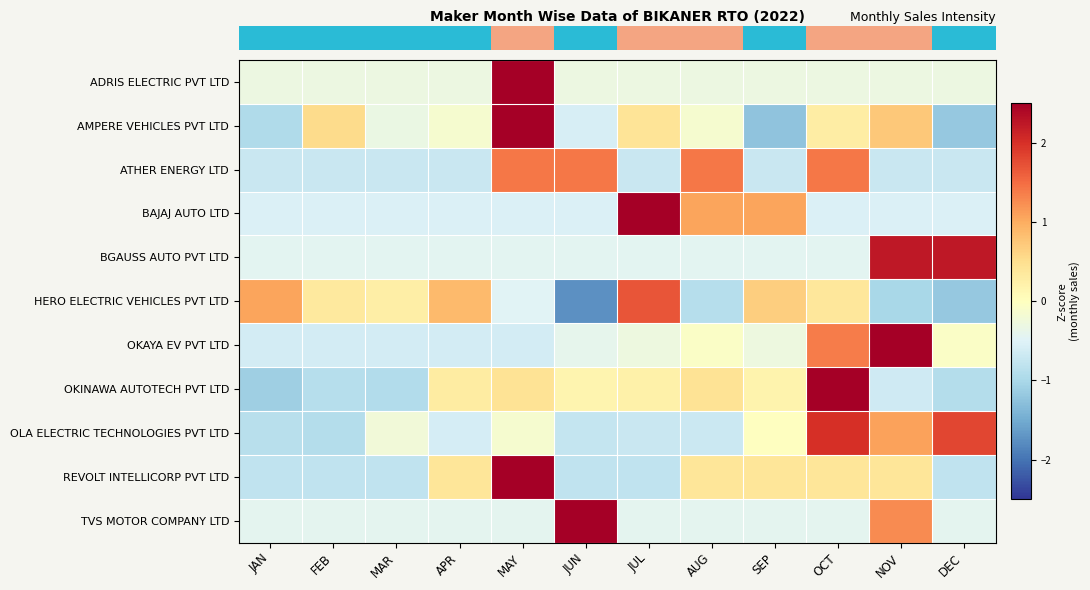

Between APR and SEP, which is larger?

APR